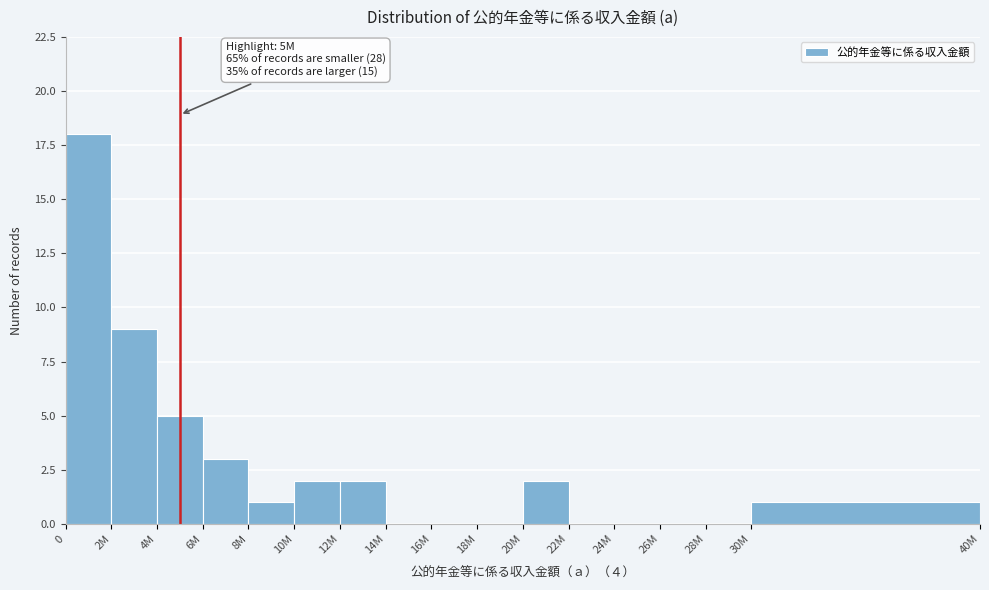

Reading left to right, extract all data points from this chart.

0=18	2M=9	4M=5	6M=3	8M=1	10M=2	12M=2	14M=0	16M=0	18M=0	20M=2	22M=0	24M=0	26M=0	28M=0	30M=1